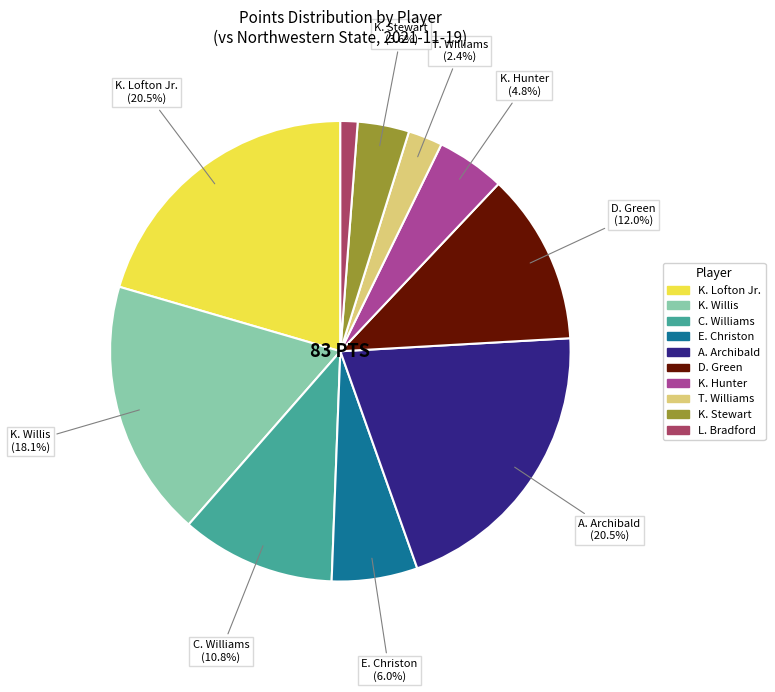

Approximately how many times larger is the value at K. Stewart compared to C. Williams?

0.3